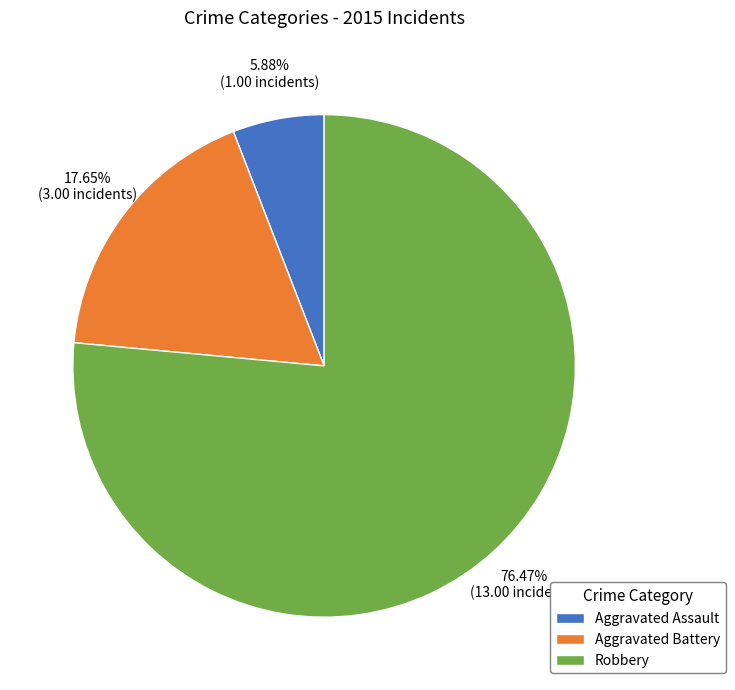

Is there any slice that represents more than half of the pie?

Yes